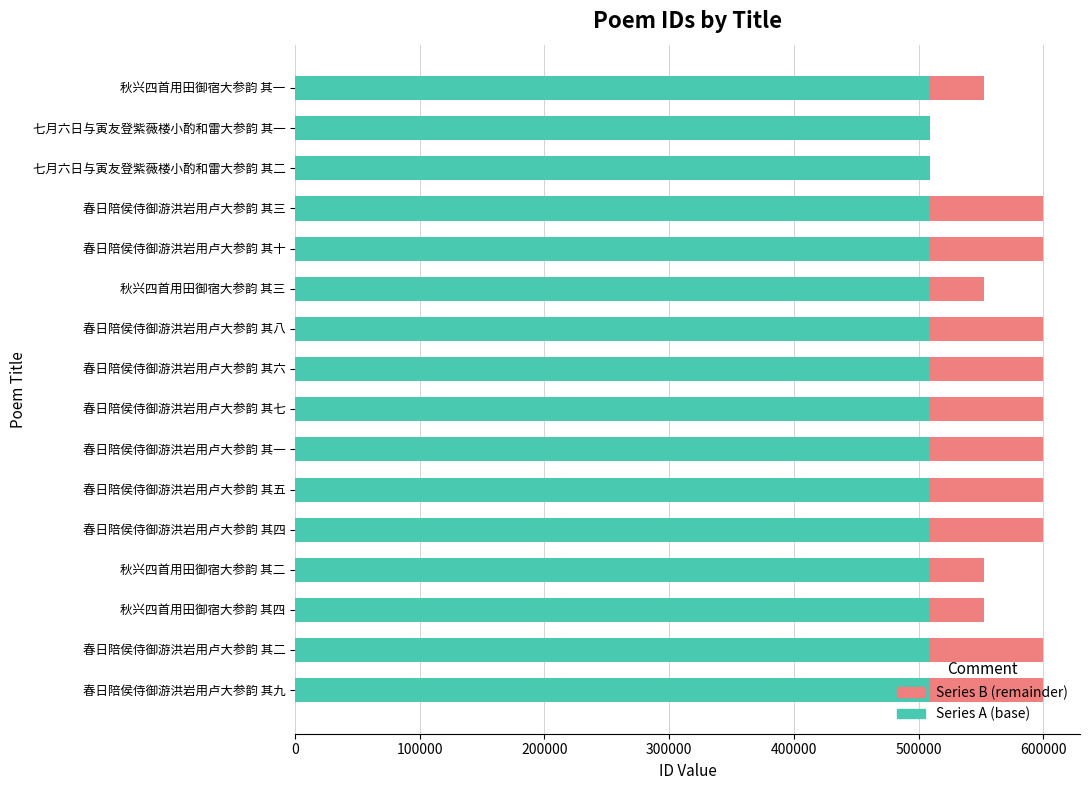

What is the highest value of the Series A (base) series?

509427